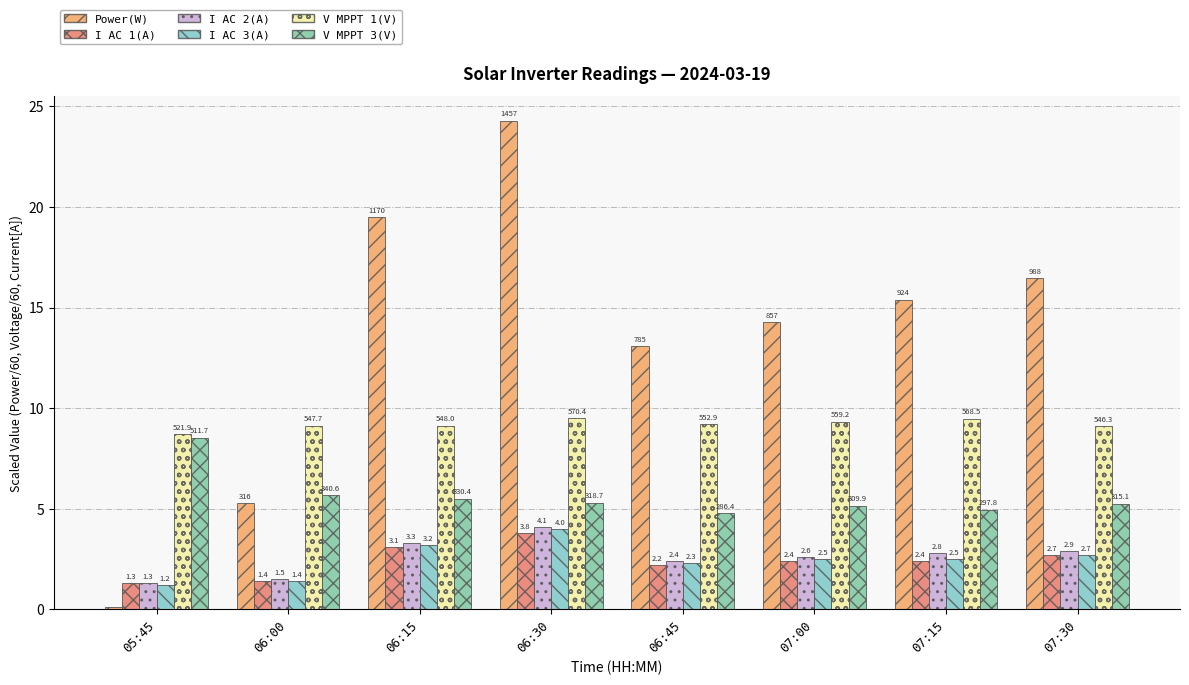

The value of V MPPT 3(V) at 05:45 is 1.9. True or false?

False